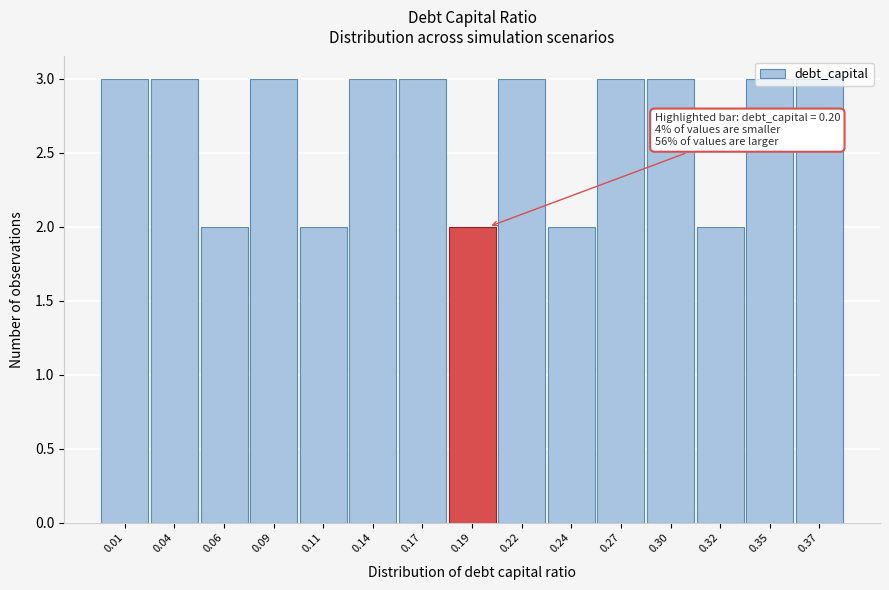

What is the greatest value displayed?

3